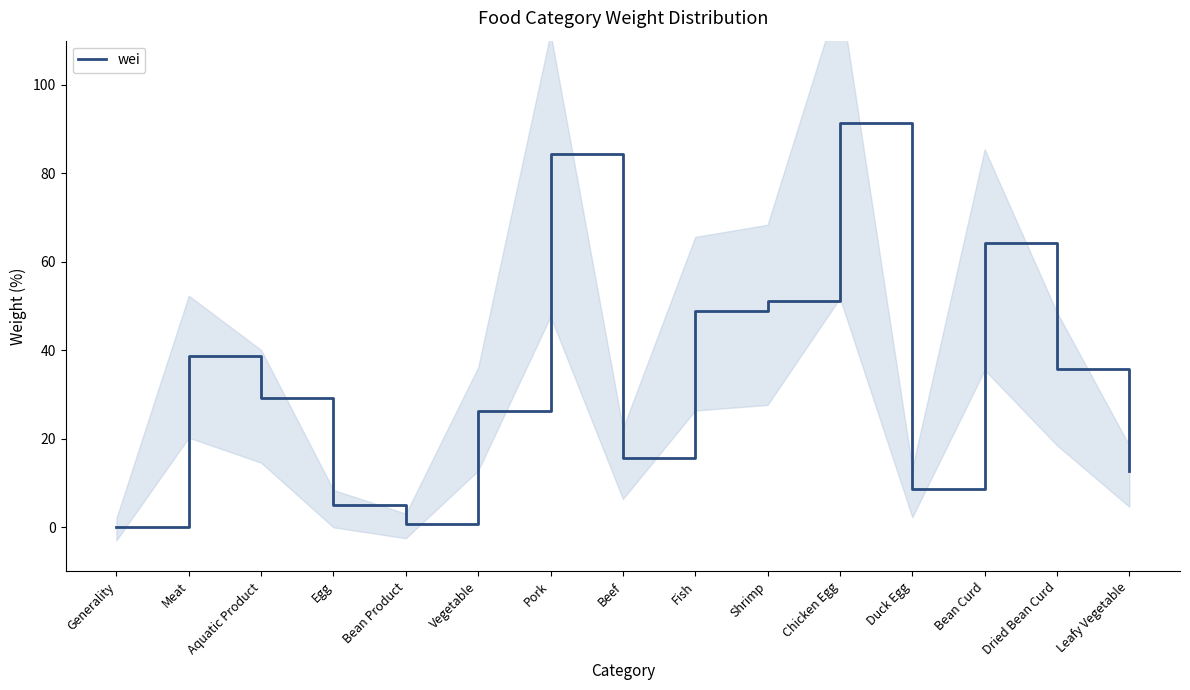

True or false: the data shows 35.9 at Vegetable.

False